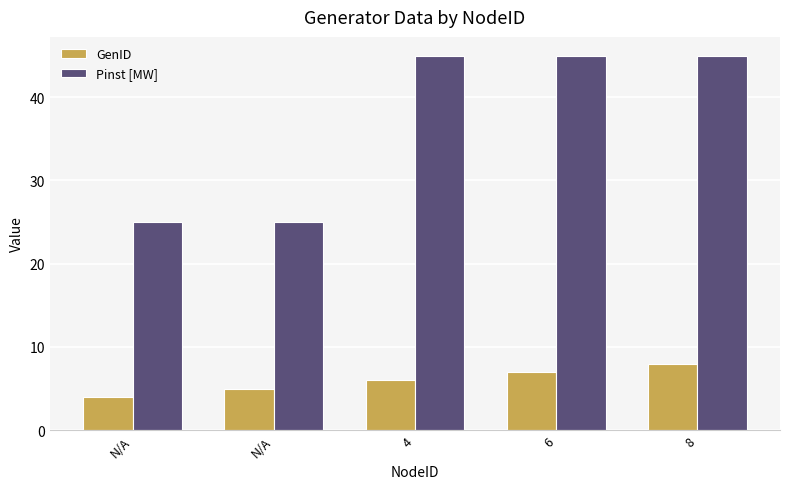

At which category is the sum across all series the highest?

8